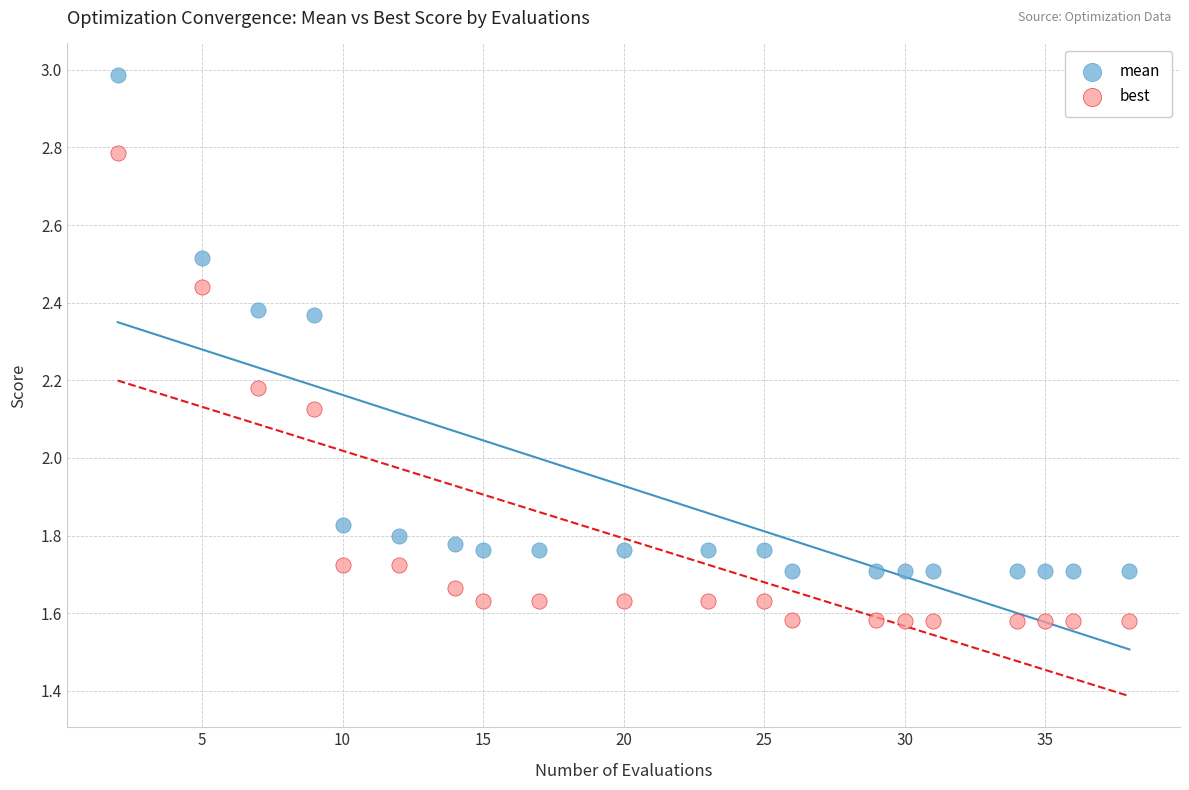

What is the X range (max minus min) for the scatter plot?

36.0